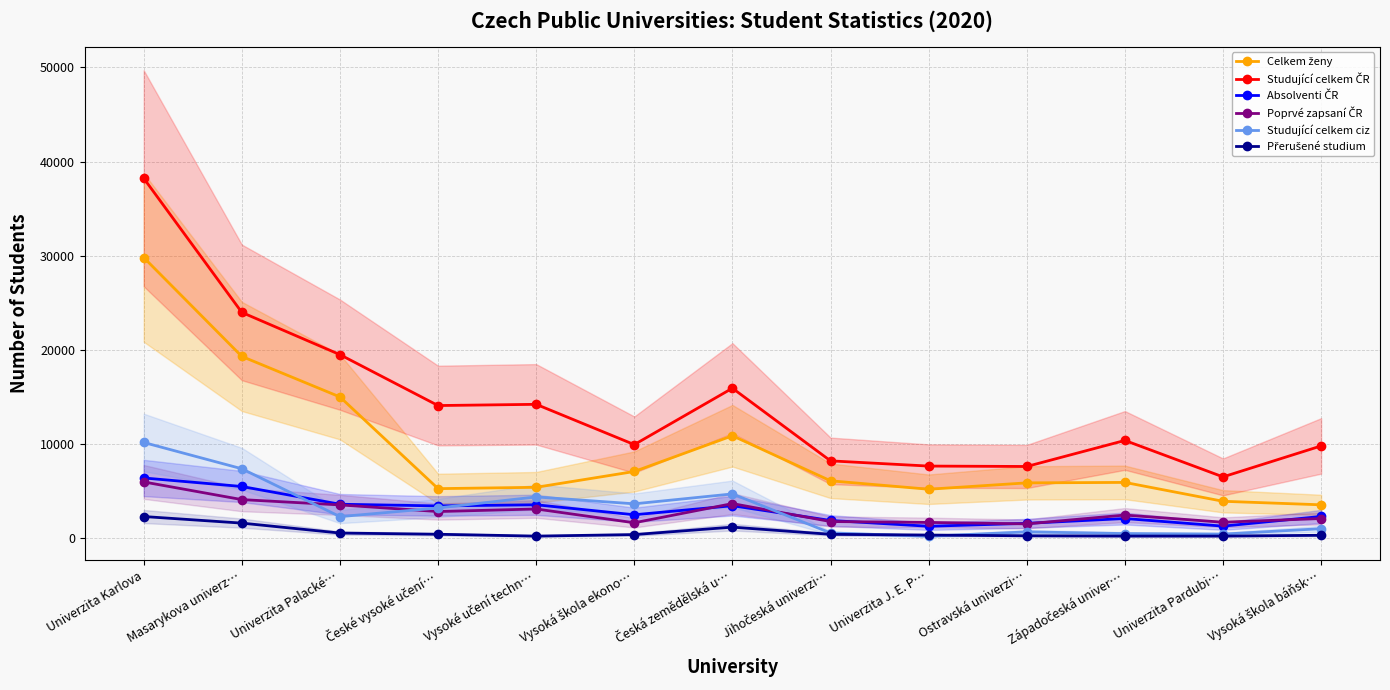

At Vysoká škola báňsk…, list the series in order from largest to smallest.

Studující celkem ČR, Celkem ženy, Absolventi ČR, Poprvé zapsaní ČR, Studující celkem ciz, Přerušené studium